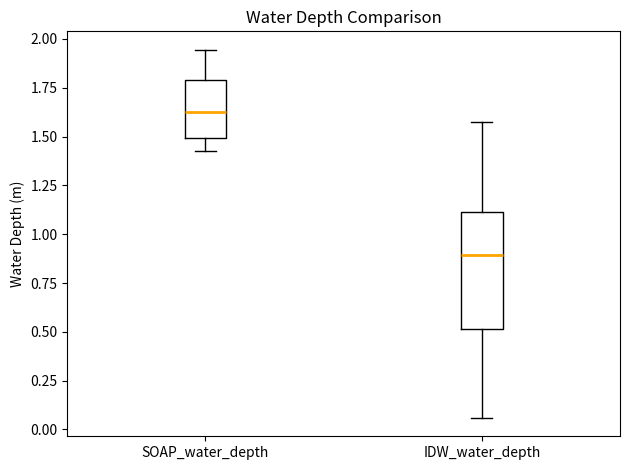

Where does the median line of the box for SOAP_water_depth sit on the y-axis? The values are not printed on the chart, so give them approximately, as read against the axis.

1.60